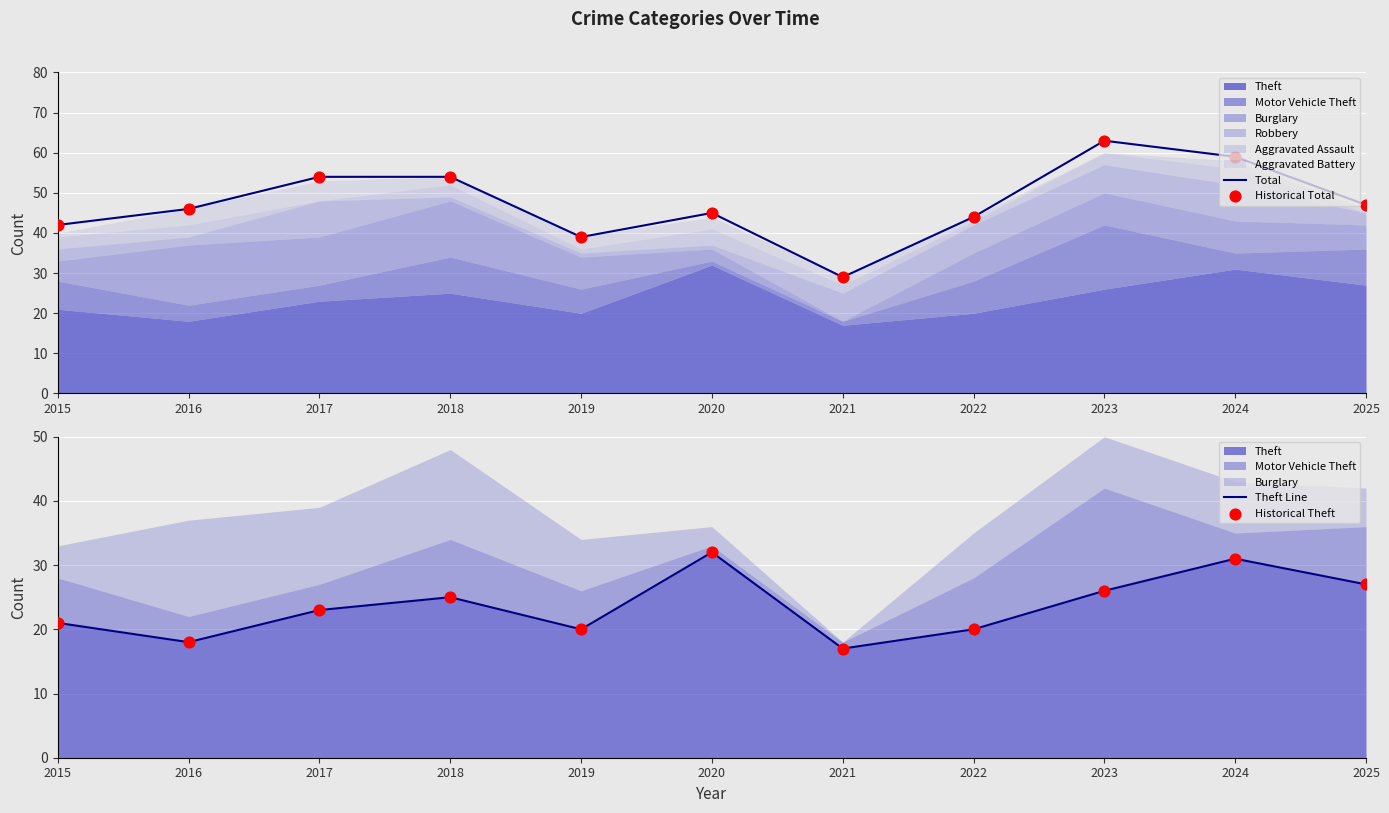

Which series has the largest Y range (max minus min)?

Total